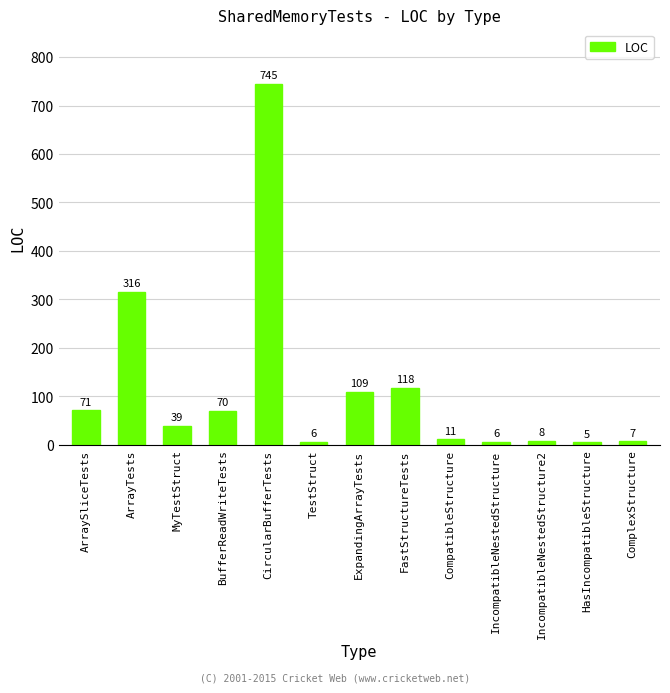

Reading left to right, what are all the values shown in this chart?

ArraySliceTests=71	ArrayTests=316	MyTestStruct=39	BufferReadWriteTests=70	CircularBufferTests=745	TestStruct=6	ExpandingArrayTests=109	FastStructureTests=118	CompatibleStructure=11	IncompatibleNestedStructure=6	IncompatibleNestedStructure2=8	HasIncompatibleStructure=5	ComplexStructure=7